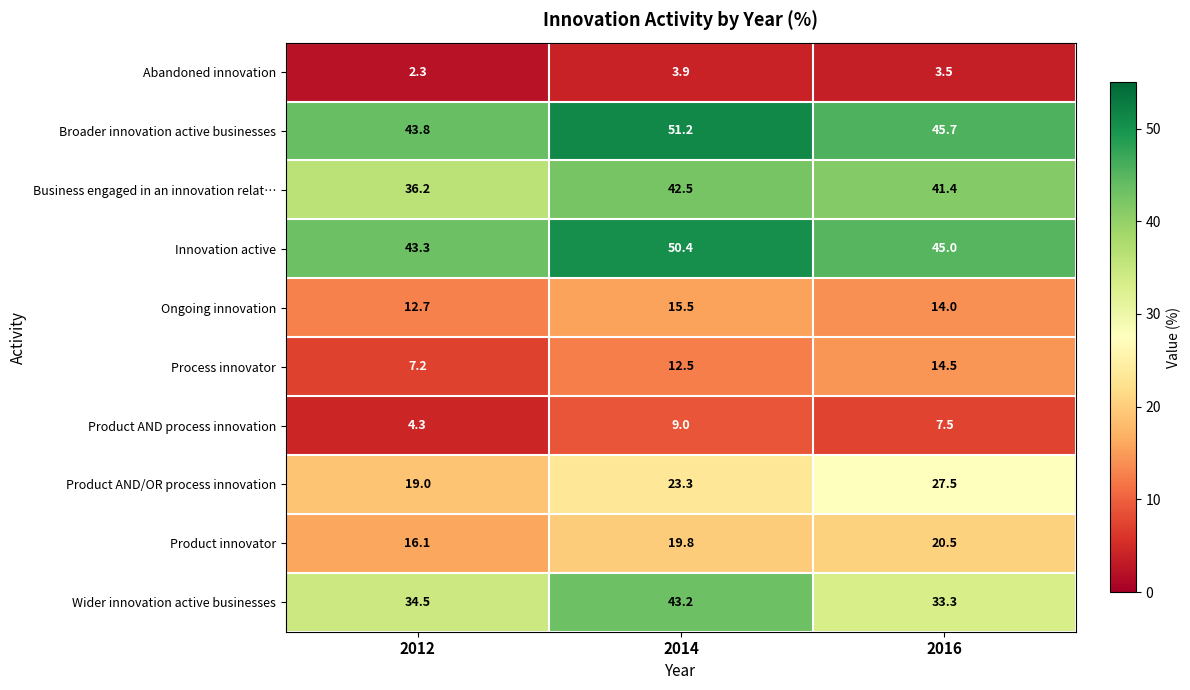

At how many categories does at least one series exceed 36?

3